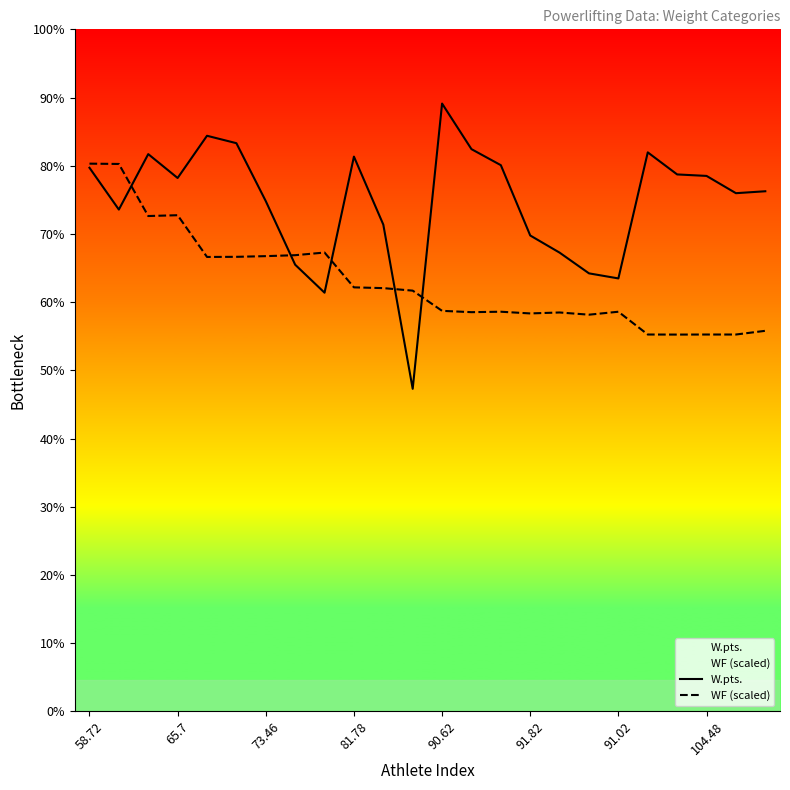

Does the chart display data point markers on the line(s)?

No